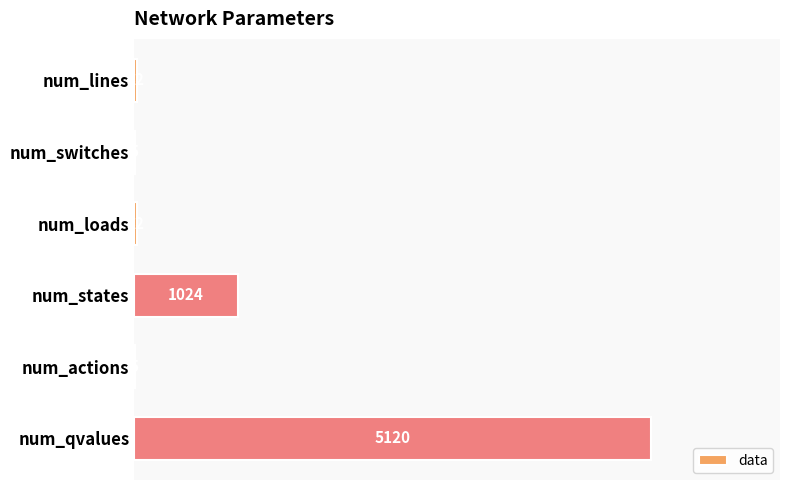

Which category has the highest value across all series?

num_qvalues